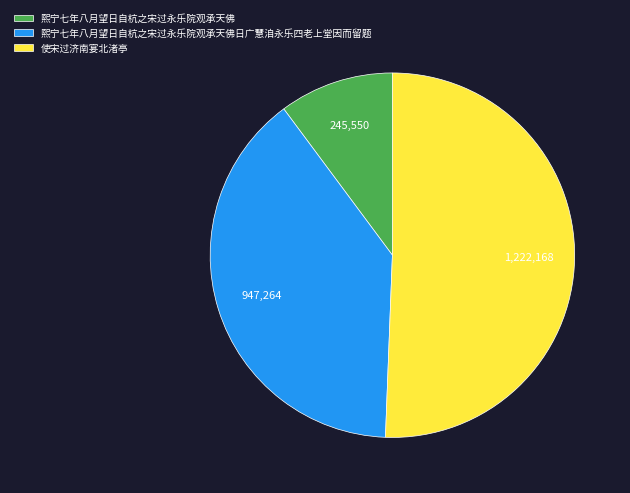

What is the ratio of the value at 熙宁七年八月望日自杭之宋过永乐院观承天佛 to the value at 使宋过济南宴北渚亭?

0.2